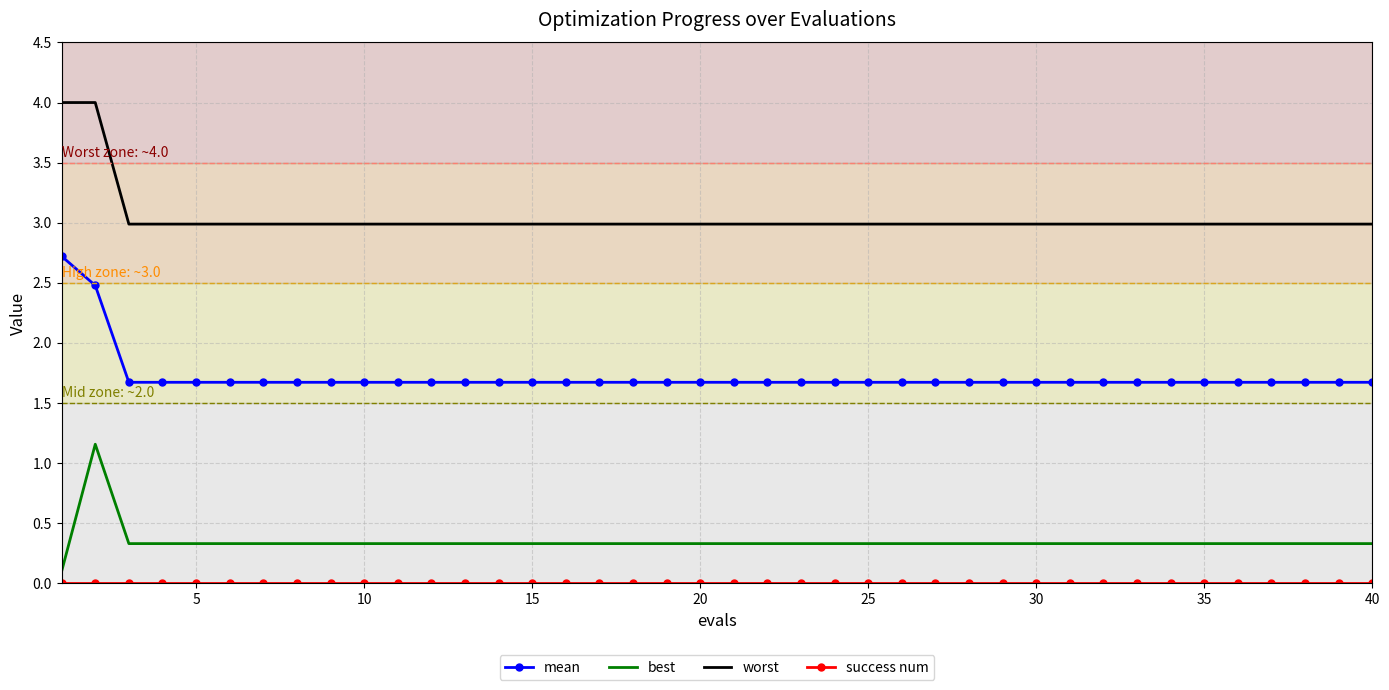

What is the highest value of the mean series?

2.7